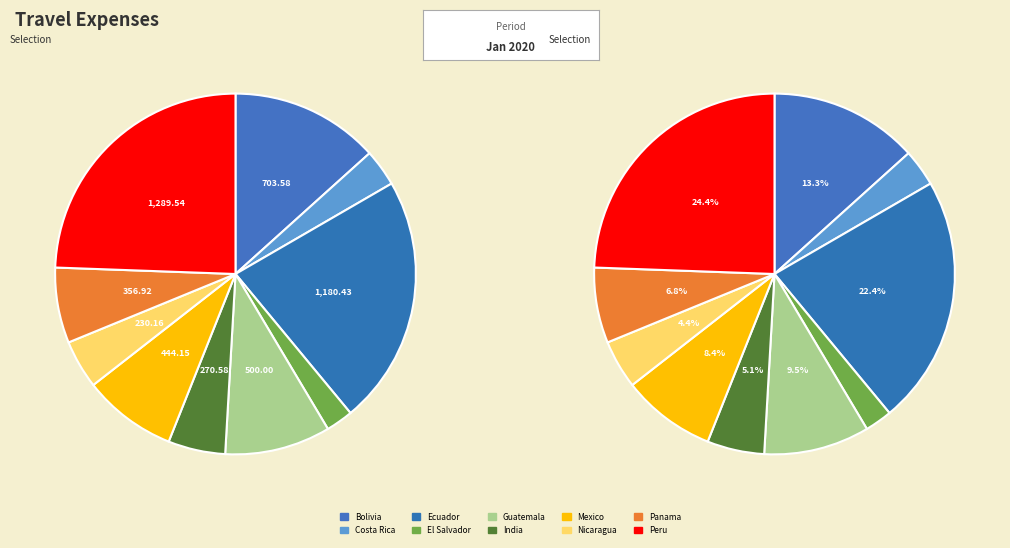

Count the number of slices in the pie.

10